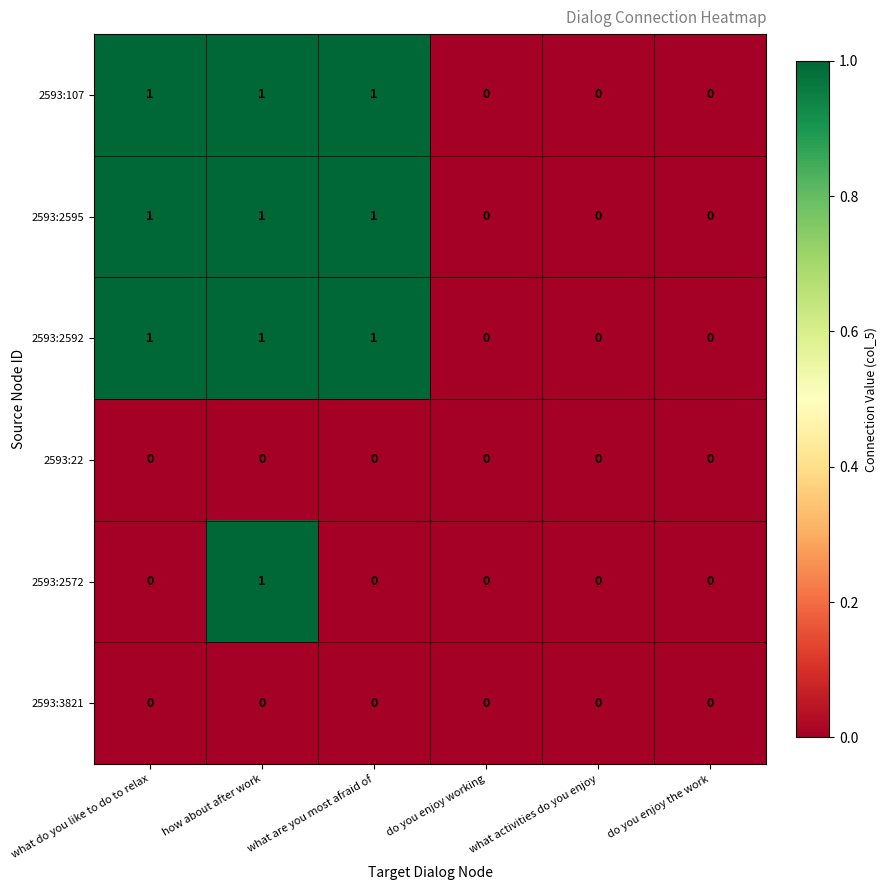

At which category is the sum across all series the highest?

how about after work